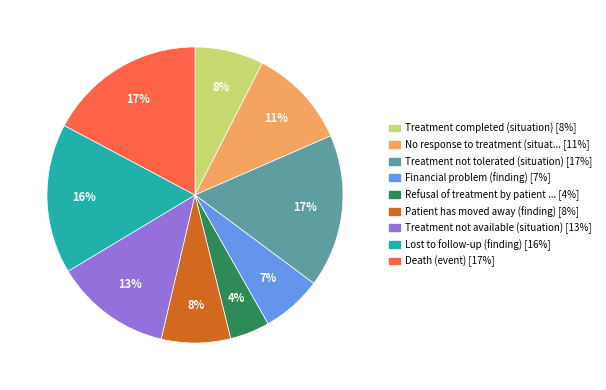

To the nearest percent, what is the difference between the largest and smallest slice percentages?

13%